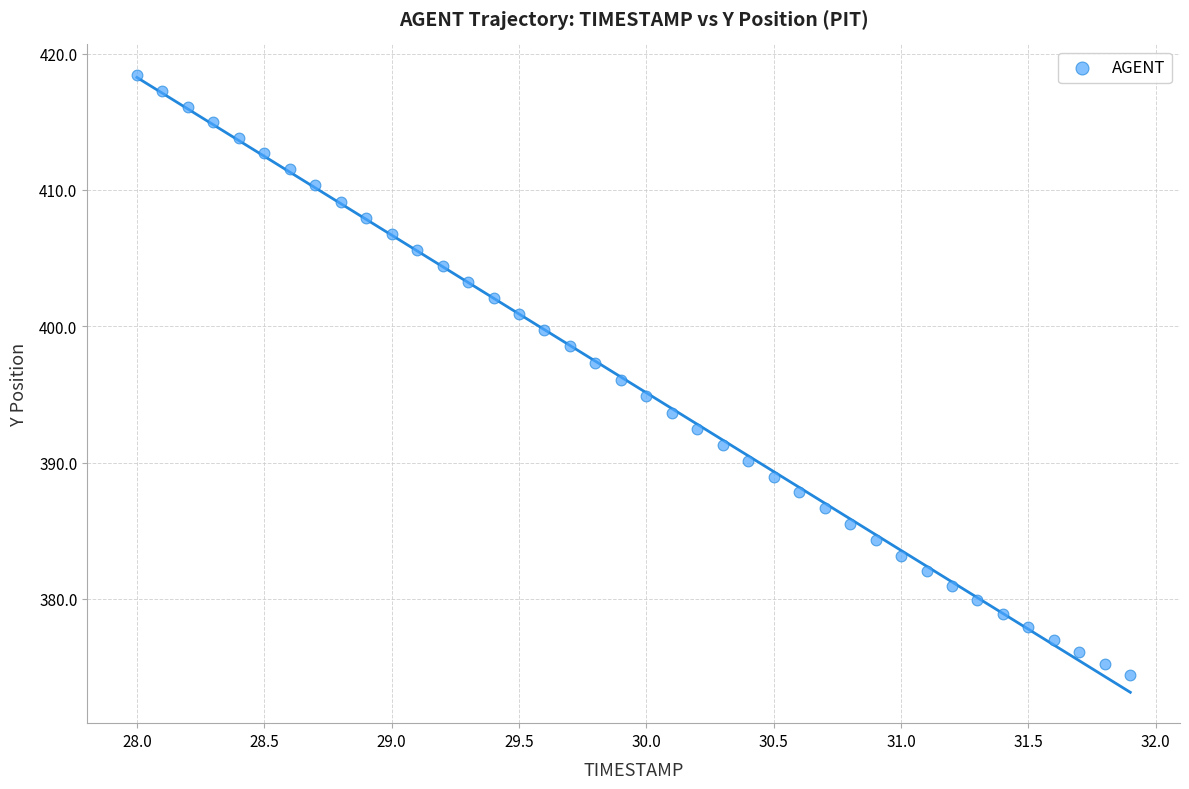

What is the range of Y values (max minus min)?

44.0